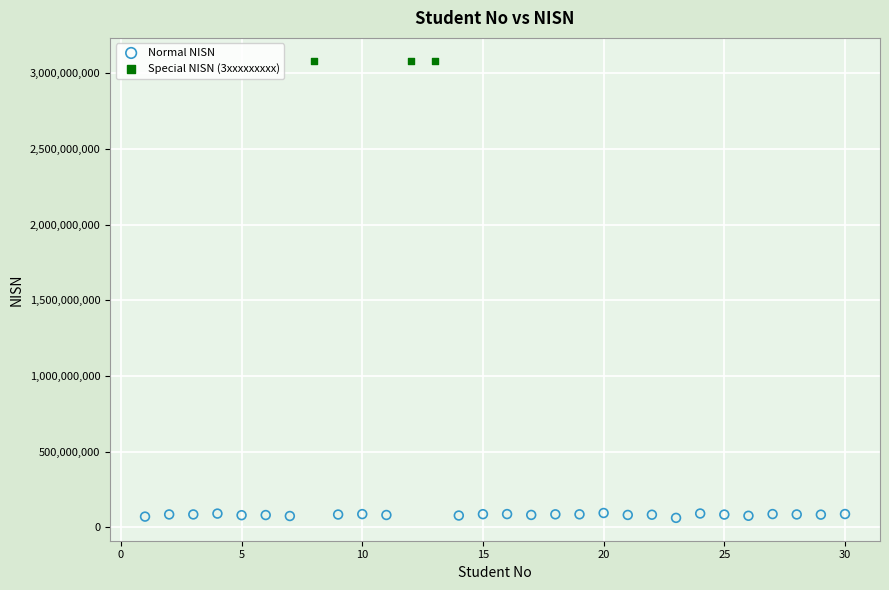

Which series contains the highest Y value?

Special NISN (3xxxxxxxxx)